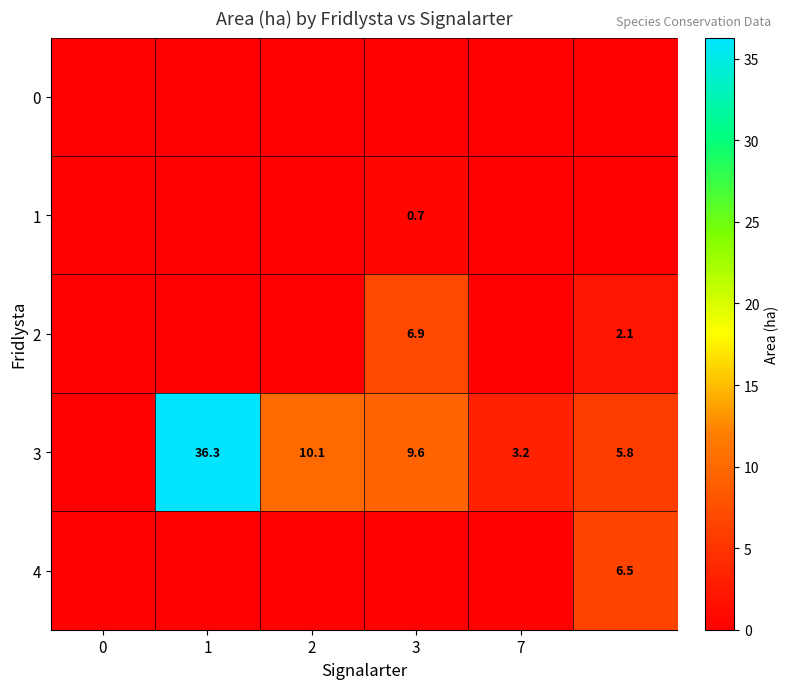

How many series are shown in this chart?

5